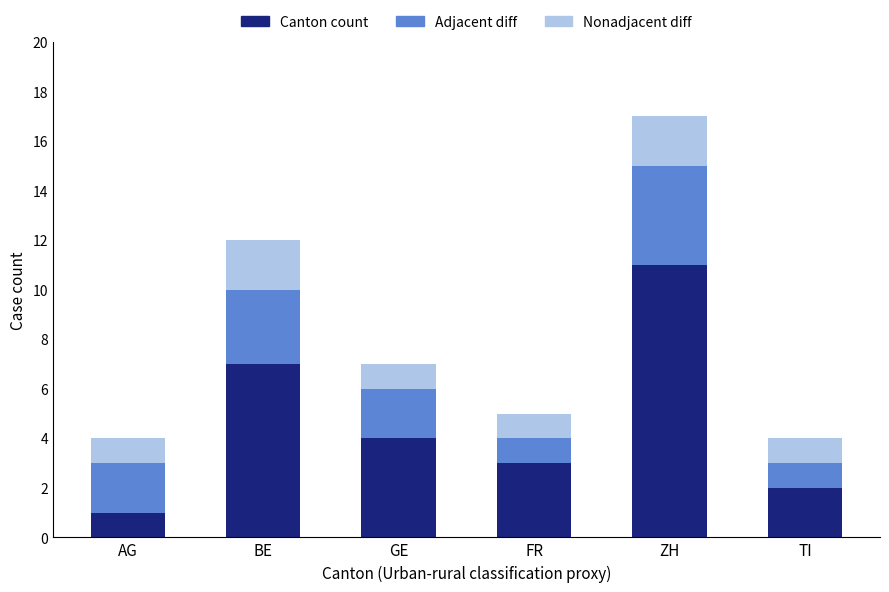

What is the highest value of the Canton count series?

11